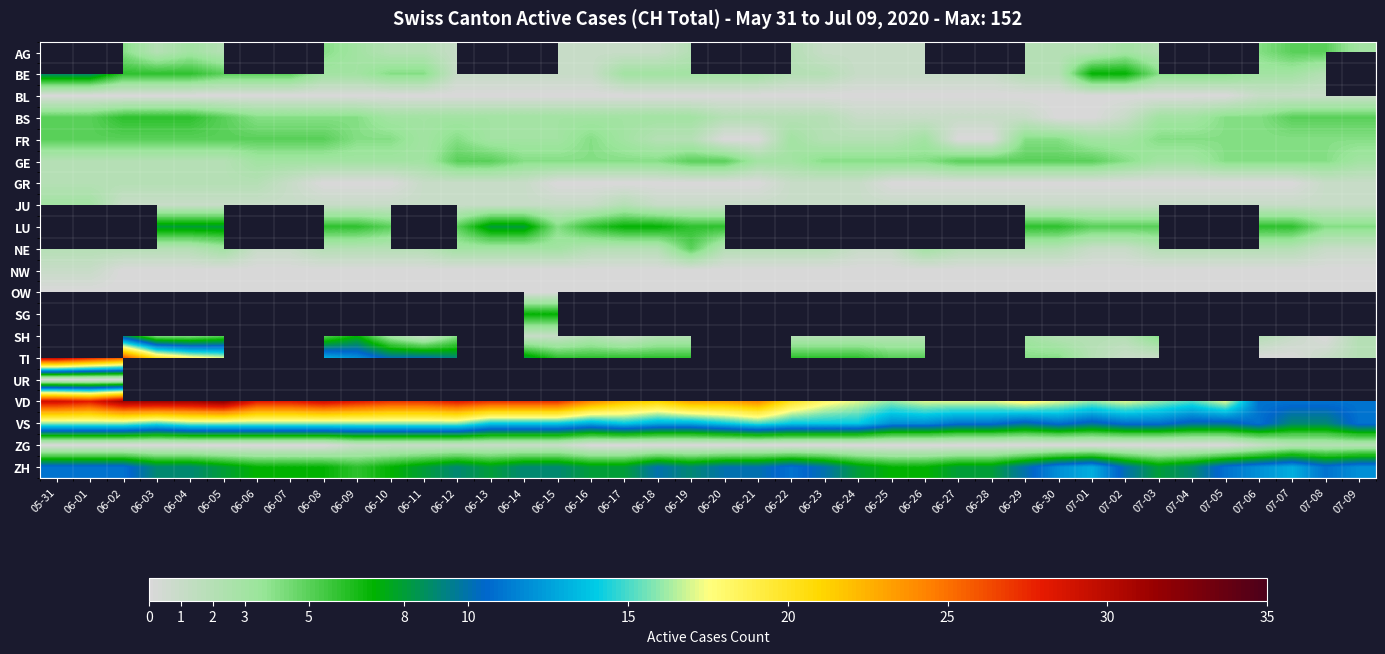

The VS series shows 7.0 at 06-09. True or false?

False